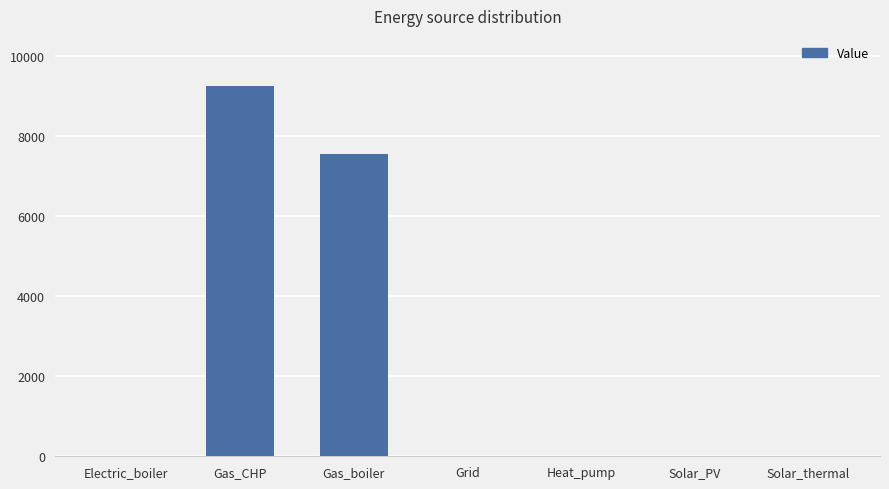

Read the value at Gas_boiler.

7548.4